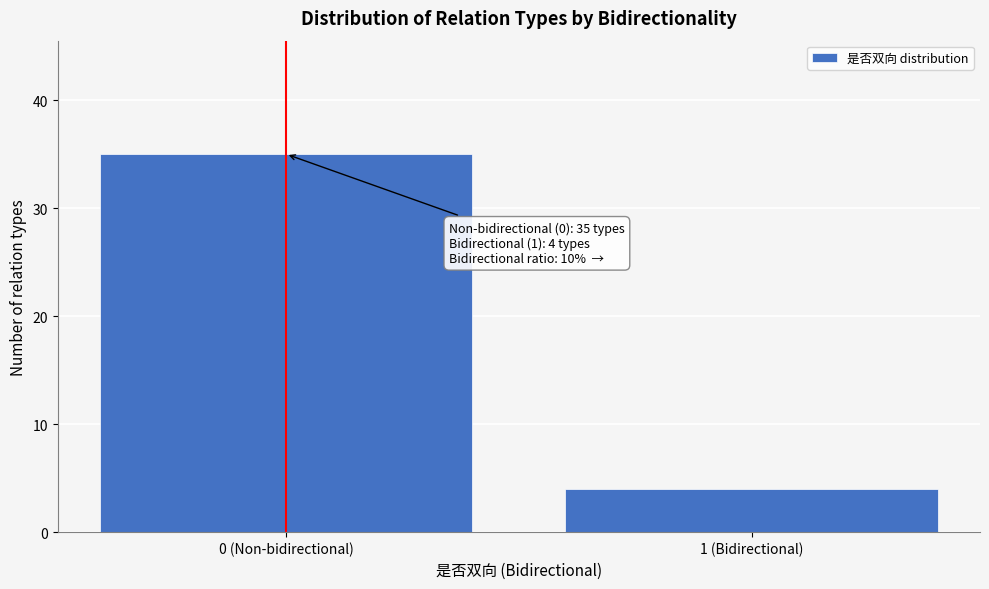

Reading right to left, list all the values displayed in this chart.

4	35